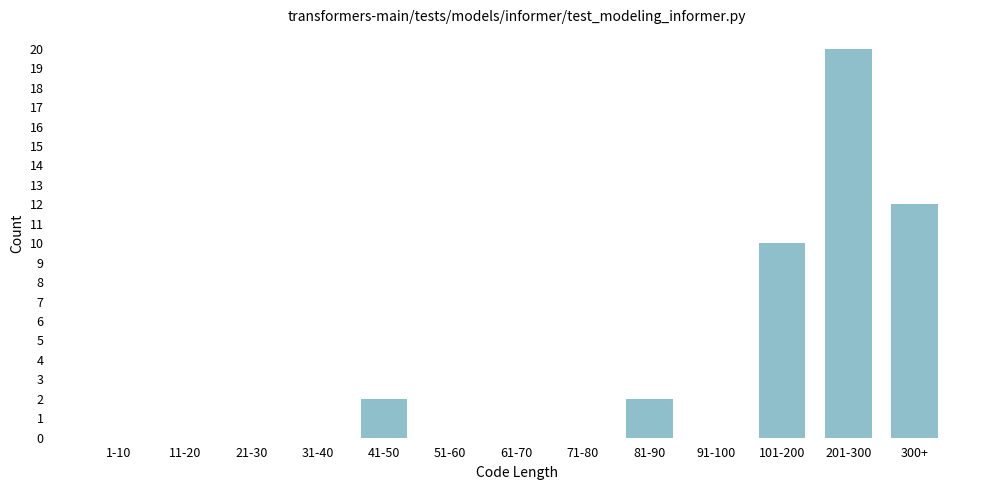

Reading left to right, extract all data points from this chart.

1-10=0	11-20=0	21-30=0	31-40=0	41-50=2	51-60=0	61-70=0	71-80=0	81-90=2	91-100=0	101-200=10	201-300=20	300+=12